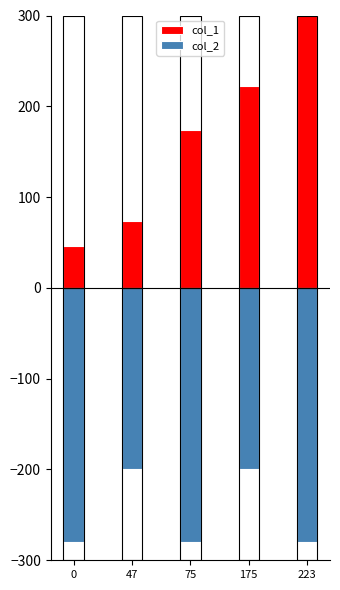

Rank the series by their maximum value, from highest to lowest.

col_1, col_2